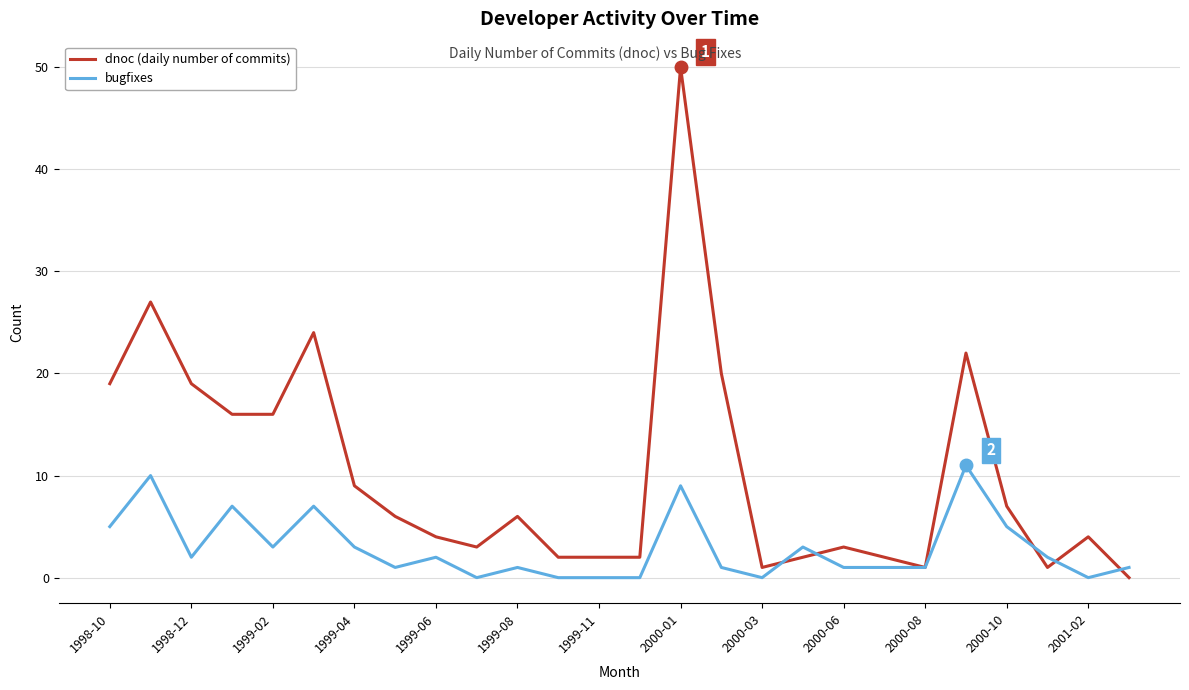

At how many categories does at least one series exceed 11?

9